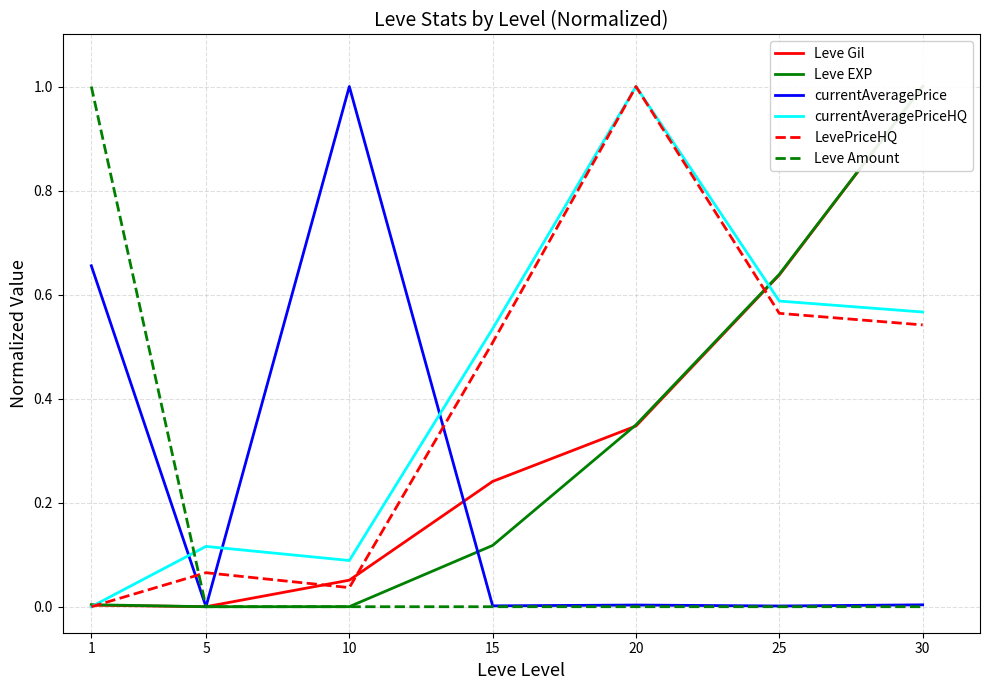

Where do currentAveragePriceHQ and Leve EXP first cross each other?

1 and 5